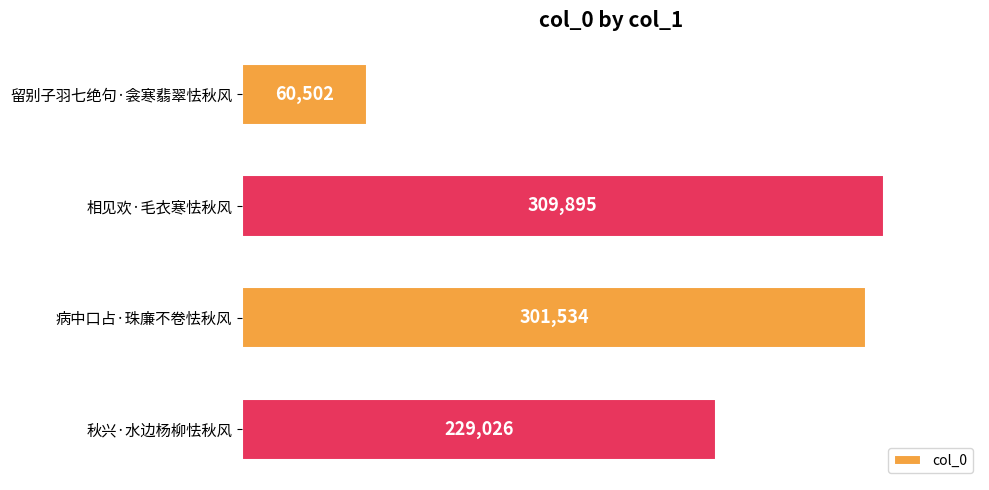

What is the difference between the values at 相见欢·毛衣寒怯秋风 and 秋兴·水边杨柳怯秋风?

80869